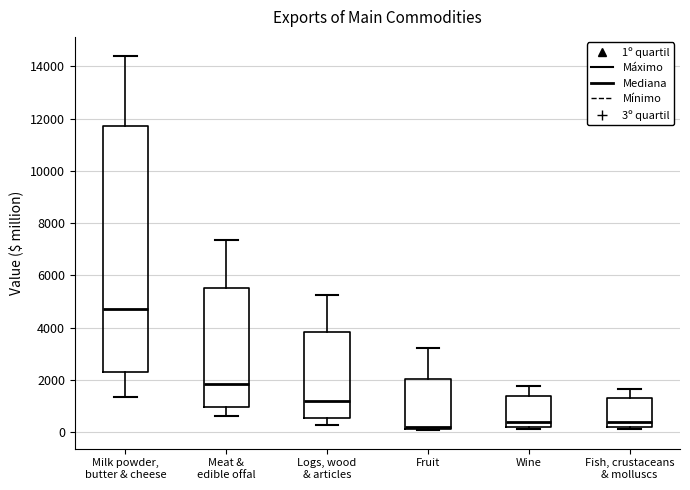

Comparing the boxes themselves (not the whiskers), which one is the tallest?

Milk powder, butter & cheese